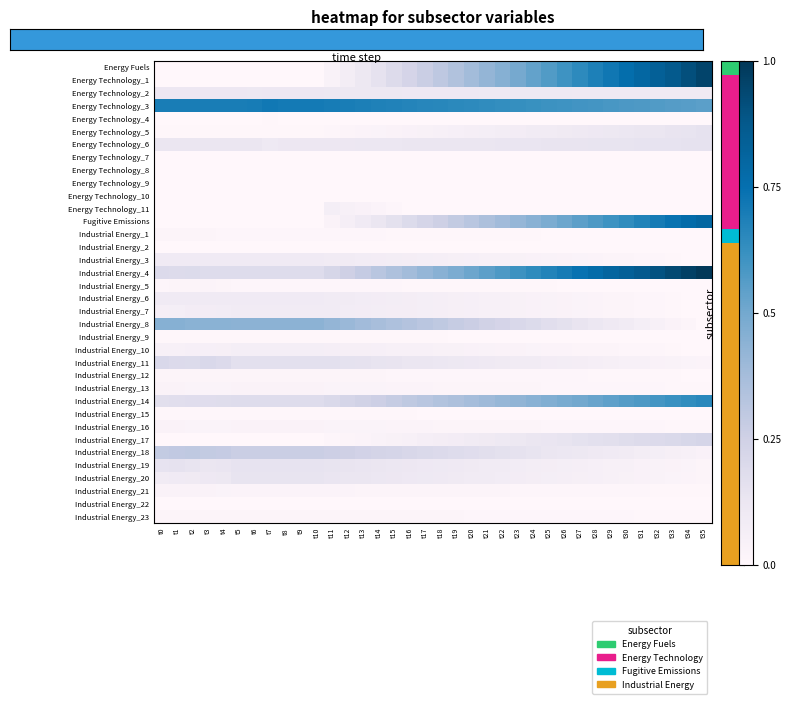

Reading left to right, extract all data points from this chart.

Energy Fuels: t0=0.0	t1=0.0	t2=0.0	t3=0.0	t4=0.0	t5=0.0	t6=0.0	t7=0.0	t8=0.0	t9=0.0	t10=0.0	t11=0.0	t12=0.1	t13=0.1	t14=0.2	t15=0.2	t16=0.2	t17=0.3	t18=0.3	t19=0.3	t20=0.4	t21=0.4	t22=0.5	t23=0.5	t24=0.5	t25=0.6	t26=0.6	t27=0.6	t28=0.7	t29=0.7	t30=0.8	t31=0.8	t32=0.8	t33=0.9	t34=0.9	t35=0.9
Energy Technology_1: t0=0.0	t1=0.0	t2=0.0	t3=0.0	t4=0.0	t5=0.0	t6=0.0	t7=0.0	t8=0.0	t9=0.0	t10=0.0	t11=0.0	t12=0.1	t13=0.1	t14=0.2	t15=0.2	t16=0.2	t17=0.3	t18=0.3	t19=0.3	t20=0.4	t21=0.4	t22=0.5	t23=0.5	t24=0.5	t25=0.6	t26=0.6	t27=0.6	t28=0.7	t29=0.7	t30=0.8	t31=0.8	t32=0.8	t33=0.9	t34=0.9	t35=0.9
Energy Technology_2: t0=0.1	t1=0.1	t2=0.1	t3=0.1	t4=0.1	t5=0.1	t6=0.1	t7=0.1	t8=0.1	t9=0.1	t10=0.1	t11=0.1	t12=0.1	t13=0.1	t14=0.1	t15=0.1	t16=0.1	t17=0.1	t18=0.1	t19=0.1	t20=0.1	t21=0.1	t22=0.1	t23=0.1	t24=0.1	t25=0.1	t26=0.1	t27=0.1	t28=0.1	t29=0.1	t30=0.1	t31=0.1	t32=0.1	t33=0.1	t34=0.1	t35=0.1
Energy Technology_3: t0=0.7	t1=0.7	t2=0.7	t3=0.7	t4=0.7	t5=0.7	t6=0.7	t7=0.7	t8=0.7	t9=0.7	t10=0.7	t11=0.7	t12=0.7	t13=0.7	t14=0.7	t15=0.7	t16=0.7	t17=0.7	t18=0.7	t19=0.7	t20=0.6	t21=0.6	t22=0.6	t23=0.6	t24=0.6	t25=0.6	t26=0.6	t27=0.6	t28=0.6	t29=0.6	t30=0.6	t31=0.6	t32=0.6	t33=0.6	t34=0.6	t35=0.6
Energy Technology_4: t0=0.0	t1=0.0	t2=0.0	t3=0.0	t4=0.0	t5=0.0	t6=0.0	t7=0.0	t8=0.0	t9=0.0	t10=0.0	t11=0.0	t12=0.0	t13=0.0	t14=0.0	t15=0.0	t16=0.0	t17=0.0	t18=0.0	t19=0.0	t20=0.0	t21=0.0	t22=0.0	t23=0.0	t24=0.0	t25=0.0	t26=0.0	t27=0.0	t28=0.0	t29=0.0	t30=0.0	t31=0.0	t32=0.0	t33=0.0	t34=0.0	t35=0.0
Energy Technology_5: t0=0.0	t1=0.0	t2=0.0	t3=0.0	t4=0.0	t5=0.0	t6=0.0	t7=0.0	t8=0.0	t9=0.0	t10=0.0	t11=0.0	t12=0.0	t13=0.0	t14=0.0	t15=0.0	t16=0.0	t17=0.0	t18=0.1	t19=0.1	t20=0.1	t21=0.1	t22=0.1	t23=0.1	t24=0.1	t25=0.1	t26=0.1	t27=0.1	t28=0.1	t29=0.1	t30=0.1	t31=0.1	t32=0.1	t33=0.1	t34=0.1	t35=0.1
Energy Technology_6: t0=0.1	t1=0.1	t2=0.1	t3=0.1	t4=0.1	t5=0.1	t6=0.1	t7=0.1	t8=0.1	t9=0.1	t10=0.1	t11=0.1	t12=0.1	t13=0.1	t14=0.1	t15=0.1	t16=0.1	t17=0.1	t18=0.1	t19=0.1	t20=0.1	t21=0.1	t22=0.1	t23=0.1	t24=0.1	t25=0.1	t26=0.1	t27=0.1	t28=0.1	t29=0.1	t30=0.1	t31=0.1	t32=0.1	t33=0.1	t34=0.1	t35=0.1
Energy Technology_7: t0=0.0	t1=0.0	t2=0.0	t3=0.0	t4=0.0	t5=0.0	t6=0.0	t7=0.0	t8=0.0	t9=0.0	t10=0.0	t11=0.0	t12=0.0	t13=0.0	t14=0.0	t15=0.0	t16=0.0	t17=0.0	t18=0.0	t19=0.0	t20=0.0	t21=0.0	t22=0.0	t23=0.0	t24=0.0	t25=0.0	t26=0.0	t27=0.0	t28=0.0	t29=0.0	t30=0.0	t31=0.0	t32=0.0	t33=0.0	t34=0.0	t35=0.0
Energy Technology_8: t0=0.0	t1=0.0	t2=0.0	t3=0.0	t4=0.0	t5=0.0	t6=0.0	t7=0.0	t8=0.0	t9=0.0	t10=0.0	t11=0.0	t12=0.0	t13=0.0	t14=0.0	t15=0.0	t16=0.0	t17=0.0	t18=0.0	t19=0.0	t20=0.0	t21=0.0	t22=0.0	t23=0.0	t24=0.0	t25=0.0	t26=0.0	t27=0.0	t28=0.0	t29=0.0	t30=0.0	t31=0.0	t32=0.0	t33=0.0	t34=0.0	t35=0.0
Energy Technology_9: t0=0.0	t1=0.0	t2=0.0	t3=0.0	t4=0.0	t5=0.0	t6=0.0	t7=0.0	t8=0.0	t9=0.0	t10=0.0	t11=0.0	t12=0.0	t13=0.0	t14=0.0	t15=0.0	t16=0.0	t17=0.0	t18=0.0	t19=0.0	t20=0.0	t21=0.0	t22=0.0	t23=0.0	t24=0.0	t25=0.0	t26=0.0	t27=0.0	t28=0.0	t29=0.0	t30=0.0	t31=0.0	t32=0.0	t33=0.0	t34=0.0	t35=0.0
Energy Technology_10: t0=0.0	t1=0.0	t2=0.0	t3=0.0	t4=0.0	t5=0.0	t6=0.0	t7=0.0	t8=0.0	t9=0.0	t10=0.0	t11=0.0	t12=0.0	t13=0.0	t14=0.0	t15=0.0	t16=0.0	t17=0.0	t18=0.0	t19=0.0	t20=0.0	t21=0.0	t22=0.0	t23=0.0	t24=0.0	t25=0.0	t26=0.0	t27=0.0	t28=0.0	t29=0.0	t30=0.0	t31=0.0	t32=0.0	t33=0.0	t34=0.0	t35=0.0
Energy Technology_11: t0=0.0	t1=0.0	t2=0.0	t3=0.0	t4=0.0	t5=0.0	t6=0.0	t7=0.0	t8=0.0	t9=0.0	t10=0.0	t11=0.1	t12=0.1	t13=0.0	t14=0.0	t15=0.0	t16=0.0	t17=0.0	t18=0.0	t19=0.0	t20=0.0	t21=0.0	t22=0.0	t23=0.0	t24=0.0	t25=0.0	t26=0.0	t27=0.0	t28=0.0	t29=0.0	t30=0.0	t31=0.0	t32=0.0	t33=0.0	t34=0.0	t35=0.0
Fugitive Emissions: t0=0.0	t1=0.0	t2=0.0	t3=0.0	t4=0.0	t5=0.0	t6=0.0	t7=0.0	t8=0.0	t9=0.0	t10=0.0	t11=0.0	t12=0.1	t13=0.1	t14=0.1	t15=0.2	t16=0.2	t17=0.2	t18=0.3	t19=0.3	t20=0.3	t21=0.4	t22=0.4	t23=0.4	t24=0.4	t25=0.5	t26=0.5	t27=0.5	t28=0.6	t29=0.6	t30=0.6	t31=0.7	t32=0.7	t33=0.7	t34=0.8	t35=0.8
Industrial Energy_1: t0=0.0	t1=0.0	t2=0.0	t3=0.0	t4=0.0	t5=0.0	t6=0.0	t7=0.0	t8=0.0	t9=0.0	t10=0.0	t11=0.0	t12=0.0	t13=0.0	t14=0.0	t15=0.0	t16=0.0	t17=0.0	t18=0.0	t19=0.0	t20=0.0	t21=0.0	t22=0.0	t23=0.0	t24=0.0	t25=0.0	t26=0.0	t27=0.0	t28=0.0	t29=0.0	t30=0.0	t31=0.0	t32=0.0	t33=0.0	t34=0.0	t35=0.0
Industrial Energy_2: t0=0.0	t1=0.0	t2=0.0	t3=0.0	t4=0.0	t5=0.0	t6=0.0	t7=0.0	t8=0.0	t9=0.0	t10=0.0	t11=0.0	t12=0.0	t13=0.0	t14=0.0	t15=0.0	t16=0.0	t17=0.0	t18=0.0	t19=0.0	t20=0.0	t21=0.0	t22=0.0	t23=0.0	t24=0.0	t25=0.0	t26=0.0	t27=0.0	t28=0.0	t29=0.0	t30=0.0	t31=0.0	t32=0.0	t33=0.0	t34=0.0	t35=0.0
Industrial Energy_3: t0=0.1	t1=0.1	t2=0.1	t3=0.1	t4=0.1	t5=0.1	t6=0.1	t7=0.1	t8=0.1	t9=0.1	t10=0.1	t11=0.1	t12=0.1	t13=0.1	t14=0.1	t15=0.1	t16=0.1	t17=0.1	t18=0.1	t19=0.1	t20=0.1	t21=0.1	t22=0.0	t23=0.0	t24=0.0	t25=0.0	t26=0.0	t27=0.0	t28=0.0	t29=0.0	t30=0.0	t31=0.0	t32=0.0	t33=0.0	t34=0.0	t35=0.0
Industrial Energy_4: t0=0.2	t1=0.2	t2=0.2	t3=0.2	t4=0.2	t5=0.2	t6=0.2	t7=0.2	t8=0.2	t9=0.2	t10=0.2	t11=0.2	t12=0.3	t13=0.3	t14=0.3	t15=0.3	t16=0.4	t17=0.4	t18=0.4	t19=0.5	t20=0.5	t21=0.5	t22=0.6	t23=0.6	t24=0.6	t25=0.7	t26=0.7	t27=0.7	t28=0.8	t29=0.8	t30=0.8	t31=0.9	t32=0.9	t33=0.9	t34=1.0	t35=1.0
Industrial Energy_5: t0=0.0	t1=0.0	t2=0.0	t3=0.0	t4=0.0	t5=0.0	t6=0.0	t7=0.0	t8=0.0	t9=0.0	t10=0.0	t11=0.0	t12=0.0	t13=0.0	t14=0.0	t15=0.0	t16=0.0	t17=0.0	t18=0.0	t19=0.0	t20=0.0	t21=0.0	t22=0.0	t23=0.0	t24=0.0	t25=0.0	t26=0.0	t27=0.0	t28=0.0	t29=0.0	t30=0.0	t31=0.0	t32=0.0	t33=0.0	t34=0.0	t35=0.0
Industrial Energy_6: t0=0.1	t1=0.1	t2=0.1	t3=0.1	t4=0.1	t5=0.1	t6=0.1	t7=0.1	t8=0.1	t9=0.1	t10=0.1	t11=0.1	t12=0.1	t13=0.1	t14=0.1	t15=0.1	t16=0.1	t17=0.1	t18=0.1	t19=0.1	t20=0.1	t21=0.1	t22=0.0	t23=0.0	t24=0.0	t25=0.0	t26=0.0	t27=0.0	t28=0.0	t29=0.0	t30=0.0	t31=0.0	t32=0.0	t33=0.0	t34=0.0	t35=0.0
Industrial Energy_7: t0=0.1	t1=0.1	t2=0.1	t3=0.1	t4=0.1	t5=0.1	t6=0.1	t7=0.1	t8=0.1	t9=0.1	t10=0.1	t11=0.1	t12=0.1	t13=0.1	t14=0.1	t15=0.1	t16=0.1	t17=0.1	t18=0.1	t19=0.1	t20=0.1	t21=0.1	t22=0.0	t23=0.0	t24=0.0	t25=0.0	t26=0.0	t27=0.0	t28=0.0	t29=0.0	t30=0.0	t31=0.0	t32=0.0	t33=0.0	t34=0.0	t35=0.0
Industrial Energy_8: t0=0.5	t1=0.5	t2=0.4	t3=0.4	t4=0.4	t5=0.4	t6=0.4	t7=0.4	t8=0.4	t9=0.4	t10=0.4	t11=0.4	t12=0.4	t13=0.4	t14=0.4	t15=0.3	t16=0.3	t17=0.3	t18=0.3	t19=0.3	t20=0.3	t21=0.2	t22=0.2	t23=0.2	t24=0.2	t25=0.2	t26=0.2	t27=0.1	t28=0.1	t29=0.1	t30=0.1	t31=0.1	t32=0.1	t33=0.0	t34=0.0	t35=0.0
Industrial Energy_9: t0=0.0	t1=0.0	t2=0.0	t3=0.0	t4=0.0	t5=0.0	t6=0.0	t7=0.0	t8=0.0	t9=0.0	t10=0.0	t11=0.0	t12=0.0	t13=0.0	t14=0.0	t15=0.0	t16=0.0	t17=0.0	t18=0.0	t19=0.0	t20=0.0	t21=0.0	t22=0.0	t23=0.0	t24=0.0	t25=0.0	t26=0.0	t27=0.0	t28=0.0	t29=0.0	t30=0.0	t31=0.0	t32=0.0	t33=0.0	t34=0.0	t35=0.0
Industrial Energy_10: t0=0.1	t1=0.1	t2=0.1	t3=0.1	t4=0.1	t5=0.1	t6=0.1	t7=0.1	t8=0.1	t9=0.1	t10=0.1	t11=0.1	t12=0.1	t13=0.1	t14=0.1	t15=0.1	t16=0.1	t17=0.0	t18=0.0	t19=0.0	t20=0.0	t21=0.0	t22=0.0	t23=0.0	t24=0.0	t25=0.0	t26=0.0	t27=0.0	t28=0.0	t29=0.0	t30=0.0	t31=0.0	t32=0.0	t33=0.0	t34=0.0	t35=0.0
Industrial Energy_11: t0=0.2	t1=0.2	t2=0.2	t3=0.2	t4=0.2	t5=0.2	t6=0.2	t7=0.2	t8=0.2	t9=0.2	t10=0.2	t11=0.2	t12=0.2	t13=0.1	t14=0.1	t15=0.1	t16=0.1	t17=0.1	t18=0.1	t19=0.1	t20=0.1	t21=0.1	t22=0.1	t23=0.1	t24=0.1	t25=0.1	t26=0.1	t27=0.1	t28=0.1	t29=0.1	t30=0.1	t31=0.0	t32=0.0	t33=0.0	t34=0.0	t35=0.0
Industrial Energy_12: t0=0.0	t1=0.0	t2=0.0	t3=0.0	t4=0.0	t5=0.0	t6=0.0	t7=0.0	t8=0.0	t9=0.0	t10=0.0	t11=0.0	t12=0.0	t13=0.0	t14=0.0	t15=0.0	t16=0.0	t17=0.0	t18=0.0	t19=0.0	t20=0.0	t21=0.0	t22=0.0	t23=0.0	t24=0.0	t25=0.0	t26=0.0	t27=0.0	t28=0.0	t29=0.0	t30=0.0	t31=0.0	t32=0.0	t33=0.0	t34=0.0	t35=0.0
Industrial Energy_13: t0=0.0	t1=0.0	t2=0.0	t3=0.0	t4=0.0	t5=0.0	t6=0.0	t7=0.0	t8=0.0	t9=0.0	t10=0.0	t11=0.0	t12=0.0	t13=0.0	t14=0.0	t15=0.0	t16=0.0	t17=0.0	t18=0.0	t19=0.0	t20=0.0	t21=0.0	t22=0.0	t23=0.0	t24=0.0	t25=0.0	t26=0.0	t27=0.0	t28=0.0	t29=0.0	t30=0.0	t31=0.0	t32=0.0	t33=0.0	t34=0.0	t35=0.0
Industrial Energy_14: t0=0.2	t1=0.2	t2=0.2	t3=0.2	t4=0.2	t5=0.2	t6=0.2	t7=0.2	t8=0.2	t9=0.2	t10=0.2	t11=0.2	t12=0.2	t13=0.2	t14=0.3	t15=0.3	t16=0.3	t17=0.3	t18=0.3	t19=0.4	t20=0.4	t21=0.4	t22=0.4	t23=0.4	t24=0.4	t25=0.5	t26=0.5	t27=0.5	t28=0.5	t29=0.5	t30=0.6	t31=0.6	t32=0.6	t33=0.6	t34=0.6	t35=0.7
Industrial Energy_15: t0=0.0	t1=0.0	t2=0.0	t3=0.0	t4=0.0	t5=0.0	t6=0.0	t7=0.0	t8=0.0	t9=0.0	t10=0.0	t11=0.0	t12=0.0	t13=0.0	t14=0.0	t15=0.0	t16=0.0	t17=0.0	t18=0.0	t19=0.0	t20=0.0	t21=0.0	t22=0.0	t23=0.0	t24=0.0	t25=0.0	t26=0.0	t27=0.0	t28=0.0	t29=0.0	t30=0.0	t31=0.0	t32=0.0	t33=0.0	t34=0.0	t35=0.0
Industrial Energy_16: t0=0.0	t1=0.0	t2=0.0	t3=0.0	t4=0.0	t5=0.0	t6=0.0	t7=0.0	t8=0.0	t9=0.0	t10=0.0	t11=0.0	t12=0.0	t13=0.0	t14=0.0	t15=0.0	t16=0.0	t17=0.0	t18=0.0	t19=0.0	t20=0.0	t21=0.0	t22=0.0	t23=0.0	t24=0.0	t25=0.0	t26=0.0	t27=0.0	t28=0.0	t29=0.0	t30=0.0	t31=0.0	t32=0.0	t33=0.0	t34=0.0	t35=0.0
Industrial Energy_17: t0=0.0	t1=0.0	t2=0.0	t3=0.0	t4=0.0	t5=0.0	t6=0.0	t7=0.0	t8=0.0	t9=0.0	t10=0.0	t11=0.0	t12=0.0	t13=0.0	t14=0.0	t15=0.0	t16=0.1	t17=0.1	t18=0.1	t19=0.1	t20=0.1	t21=0.1	t22=0.1	t23=0.1	t24=0.1	t25=0.1	t26=0.1	t27=0.2	t28=0.2	t29=0.2	t30=0.2	t31=0.2	t32=0.2	t33=0.2	t34=0.2	t35=0.2
Industrial Energy_18: t0=0.3	t1=0.3	t2=0.3	t3=0.3	t4=0.3	t5=0.3	t6=0.3	t7=0.3	t8=0.3	t9=0.3	t10=0.3	t11=0.3	t12=0.3	t13=0.2	t14=0.2	t15=0.2	t16=0.2	t17=0.2	t18=0.2	t19=0.2	t20=0.2	t21=0.2	t22=0.2	t23=0.2	t24=0.1	t25=0.1	t26=0.1	t27=0.1	t28=0.1	t29=0.1	t30=0.1	t31=0.1	t32=0.1	t33=0.1	t34=0.0	t35=0.0
Industrial Energy_19: t0=0.1	t1=0.1	t2=0.1	t3=0.1	t4=0.1	t5=0.1	t6=0.1	t7=0.1	t8=0.1	t9=0.1	t10=0.1	t11=0.1	t12=0.1	t13=0.1	t14=0.1	t15=0.1	t16=0.1	t17=0.1	t18=0.1	t19=0.1	t20=0.1	t21=0.1	t22=0.1	t23=0.1	t24=0.1	t25=0.1	t26=0.1	t27=0.1	t28=0.1	t29=0.1	t30=0.0	t31=0.0	t32=0.0	t33=0.0	t34=0.0	t35=0.0
Industrial Energy_20: t0=0.1	t1=0.1	t2=0.1	t3=0.1	t4=0.1	t5=0.1	t6=0.1	t7=0.1	t8=0.1	t9=0.1	t10=0.1	t11=0.1	t12=0.1	t13=0.1	t14=0.1	t15=0.1	t16=0.1	t17=0.1	t18=0.1	t19=0.1	t20=0.1	t21=0.1	t22=0.1	t23=0.1	t24=0.1	t25=0.1	t26=0.1	t27=0.1	t28=0.1	t29=0.1	t30=0.0	t31=0.0	t32=0.0	t33=0.0	t34=0.0	t35=0.0
Industrial Energy_21: t0=0.0	t1=0.0	t2=0.0	t3=0.0	t4=0.0	t5=0.0	t6=0.0	t7=0.0	t8=0.0	t9=0.0	t10=0.0	t11=0.0	t12=0.0	t13=0.0	t14=0.0	t15=0.0	t16=0.0	t17=0.0	t18=0.0	t19=0.0	t20=0.0	t21=0.0	t22=0.0	t23=0.0	t24=0.0	t25=0.0	t26=0.0	t27=0.0	t28=0.0	t29=0.0	t30=0.0	t31=0.0	t32=0.0	t33=0.0	t34=0.0	t35=0.0
Industrial Energy_22: t0=0.0	t1=0.0	t2=0.0	t3=0.0	t4=0.0	t5=0.0	t6=0.0	t7=0.0	t8=0.0	t9=0.0	t10=0.0	t11=0.0	t12=0.0	t13=0.0	t14=0.0	t15=0.0	t16=0.0	t17=0.0	t18=0.0	t19=0.0	t20=0.0	t21=0.0	t22=0.0	t23=0.0	t24=0.0	t25=0.0	t26=0.0	t27=0.0	t28=0.0	t29=0.0	t30=0.0	t31=0.0	t32=0.0	t33=0.0	t34=0.0	t35=0.0
Industrial Energy_23: t0=0.0	t1=0.0	t2=0.0	t3=0.0	t4=0.0	t5=0.0	t6=0.0	t7=0.0	t8=0.0	t9=0.0	t10=0.0	t11=0.0	t12=0.0	t13=0.0	t14=0.0	t15=0.0	t16=0.0	t17=0.0	t18=0.0	t19=0.0	t20=0.0	t21=0.0	t22=0.0	t23=0.0	t24=0.0	t25=0.0	t26=0.0	t27=0.0	t28=0.0	t29=0.0	t30=0.0	t31=0.0	t32=0.0	t33=0.0	t34=0.0	t35=0.0